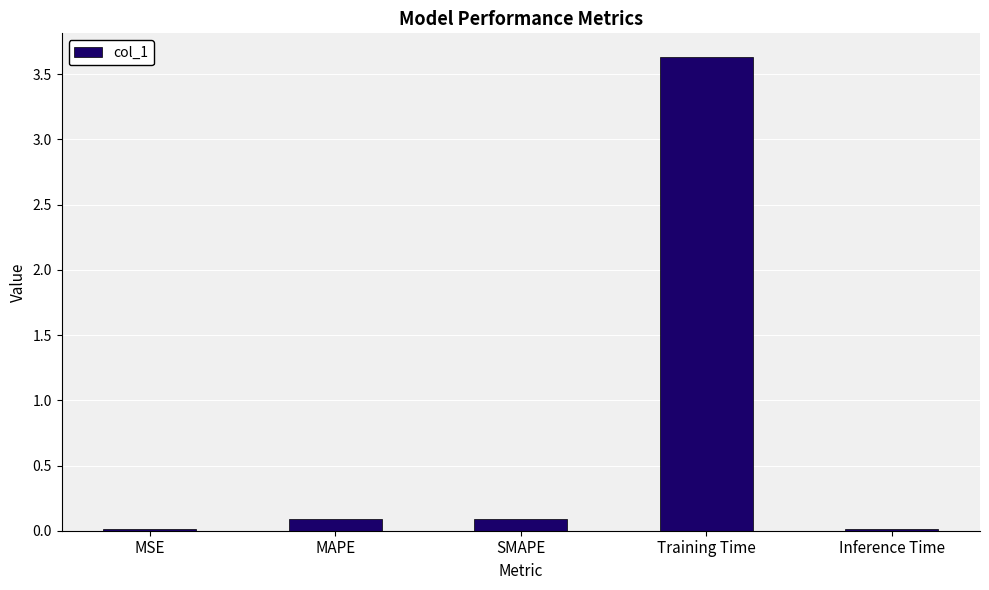

What is the change in value from Training Time to Inference Time?

-3.6